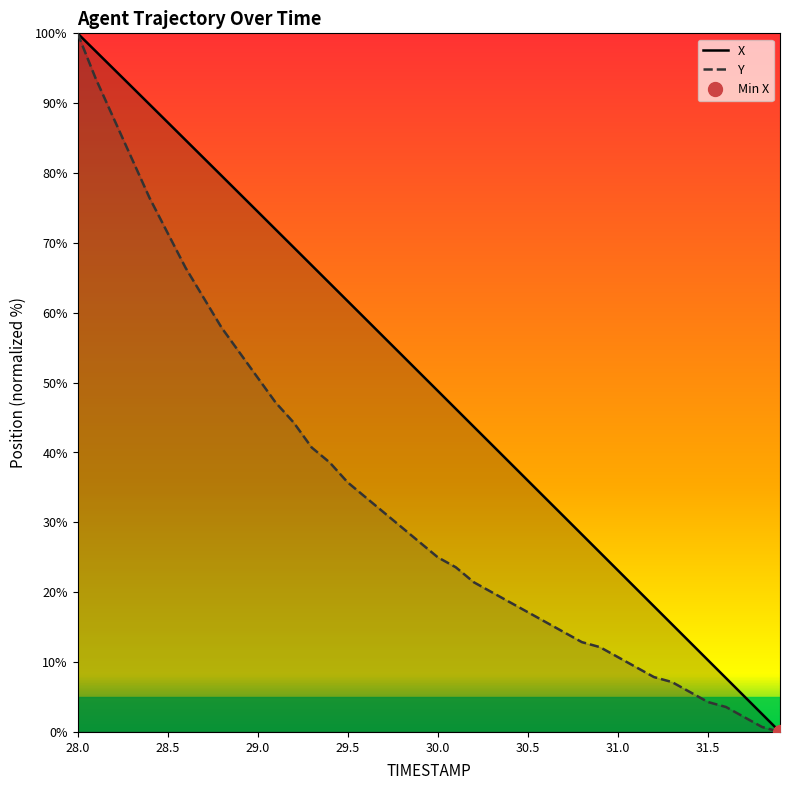

How many values in the Y series are below 27?

20